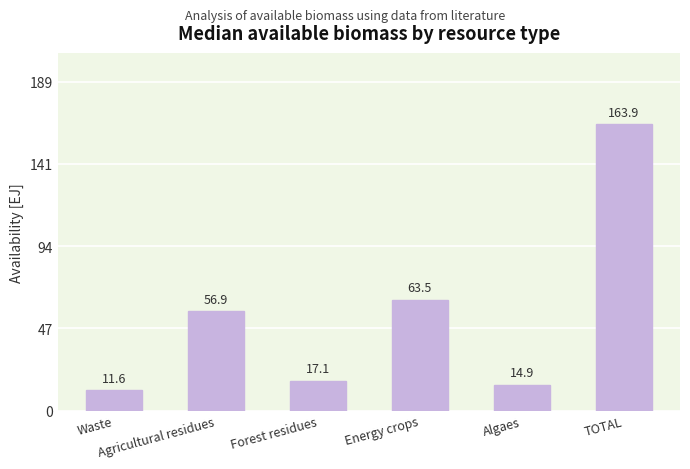

At which label is the value closest to 87?

Energy crops